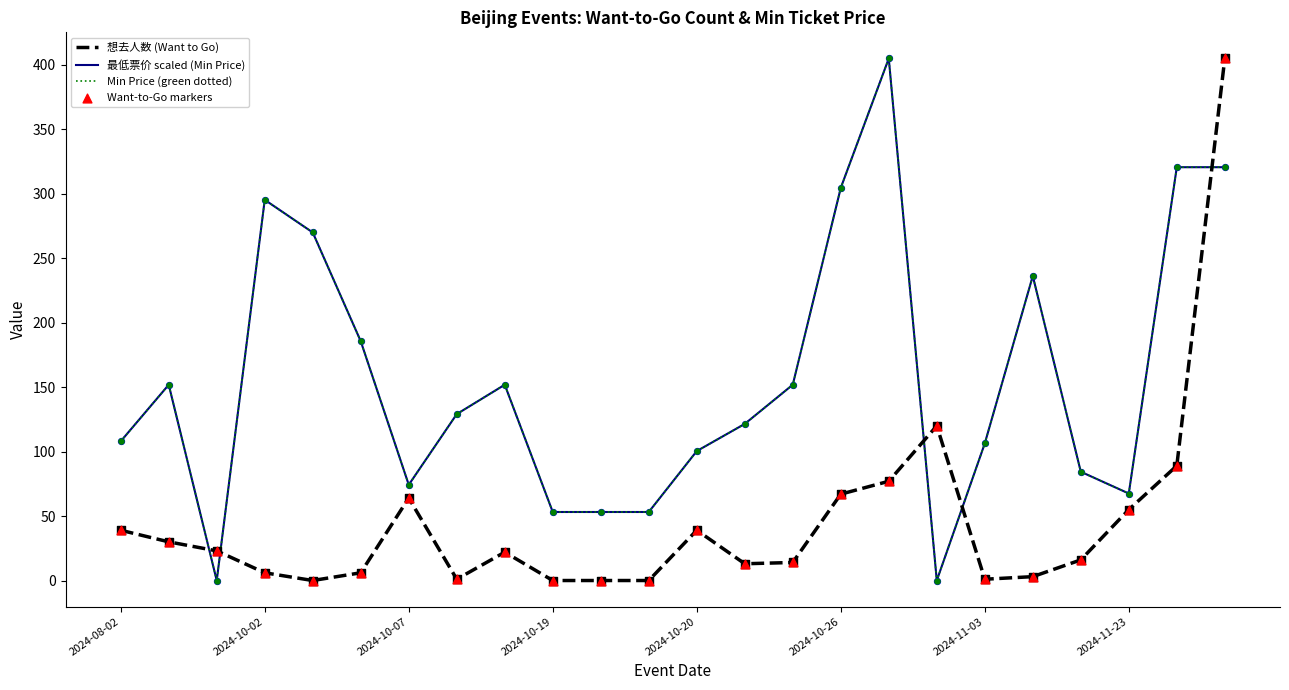

Is this an area chart (filled region under the line)?

No